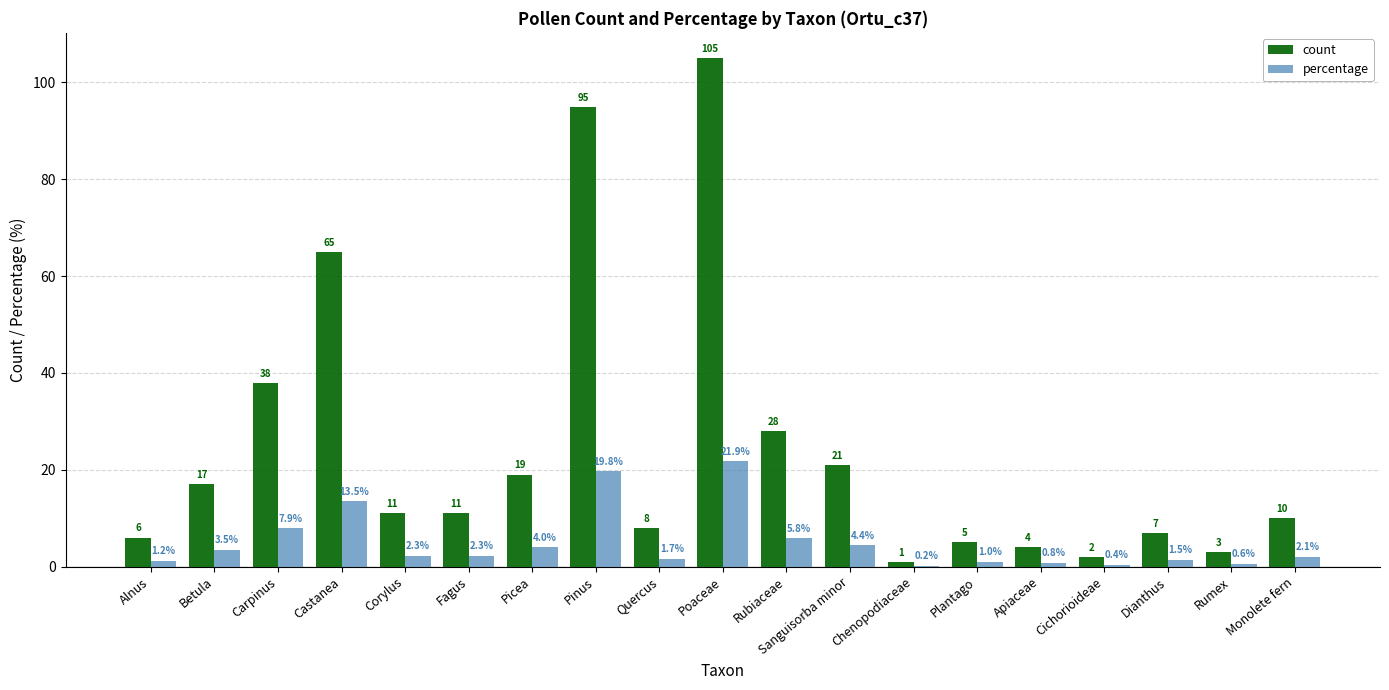

Is it true that count equals 4.0 at Apiaceae?

True